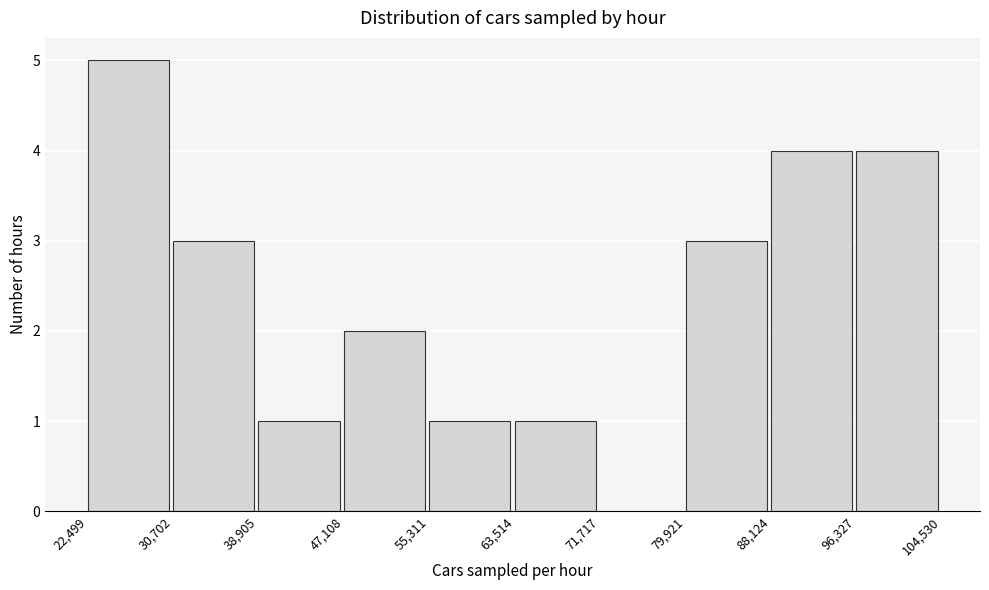

What is the height of the bar covering 88,124 to 96,327 on the x-axis? The values are not printed on the chart, so give them approximately, as read against the axis.

4